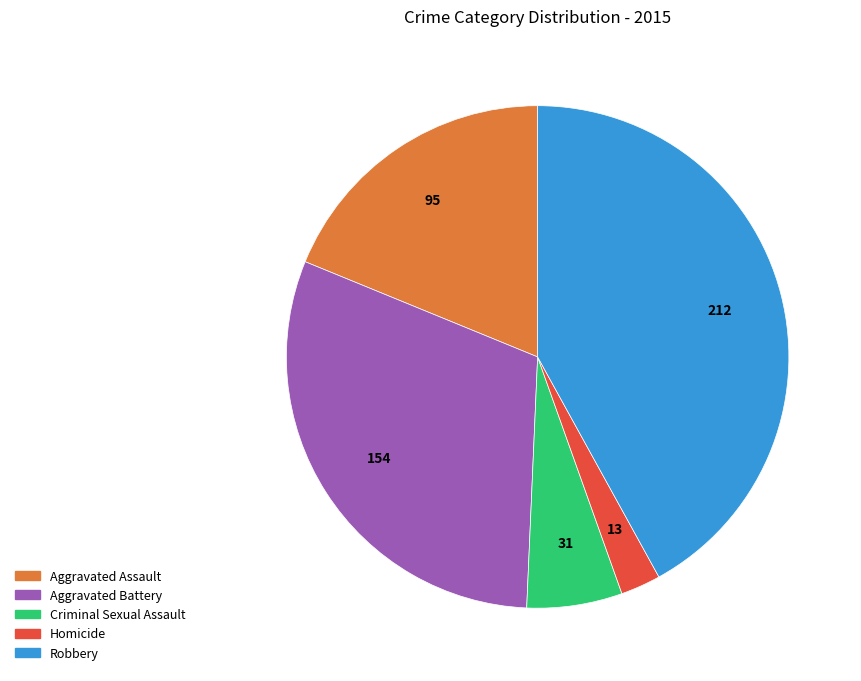

Which category has the smallest portion of the pie?

Homicide